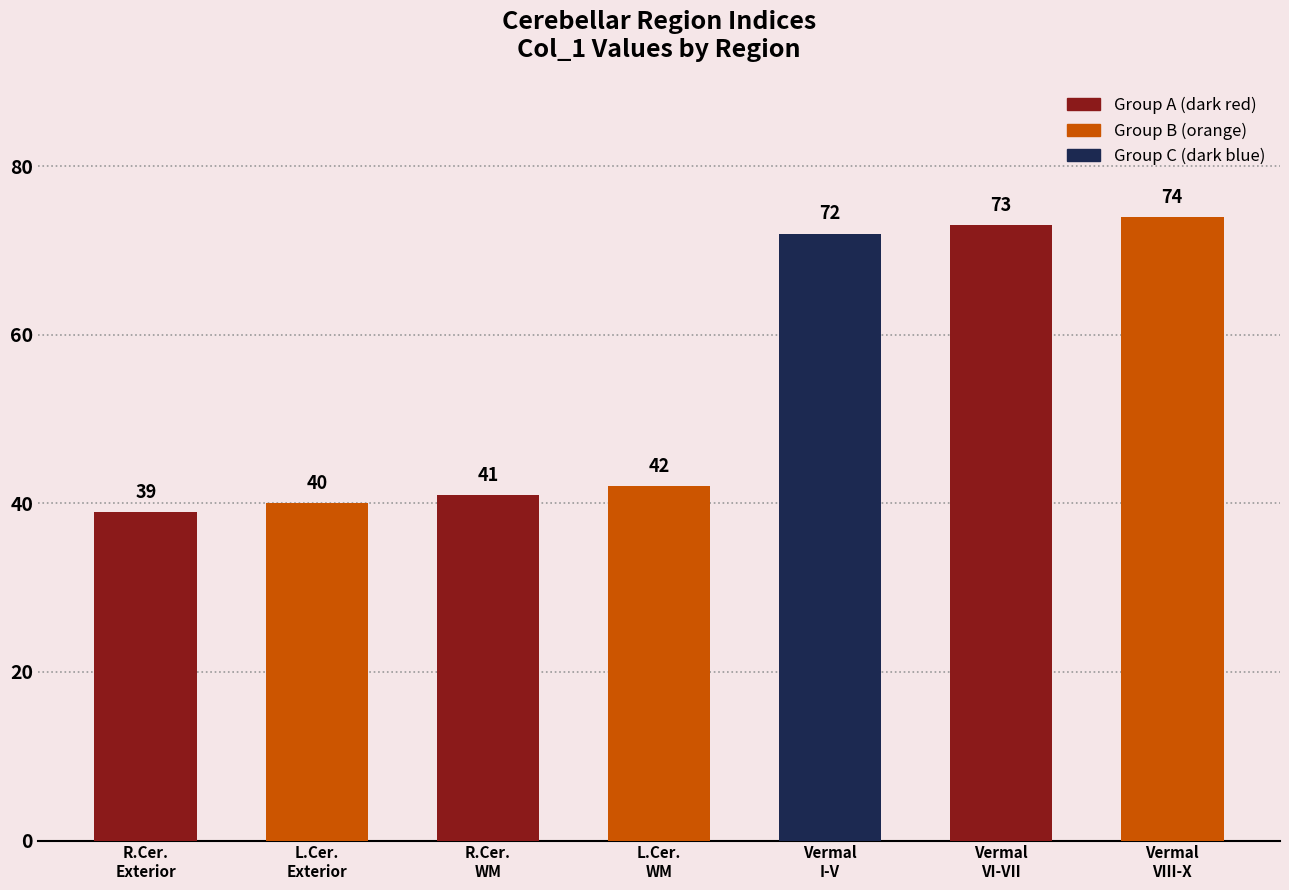

At which label does the data first exceed 42?

Cerebellar Vermal Lobules I-V